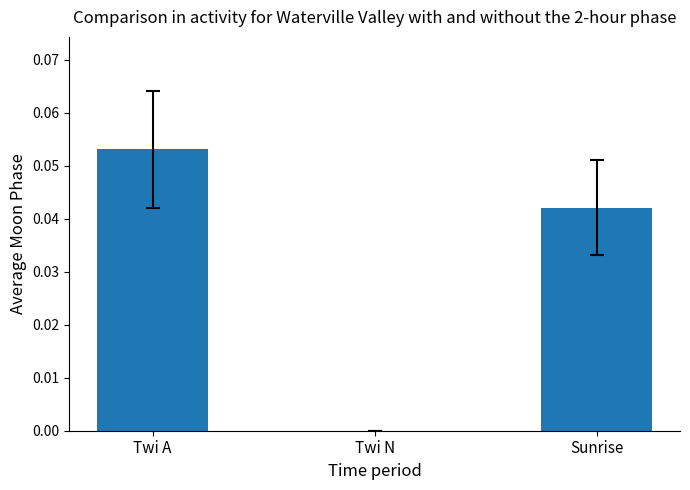

The value at Twi A is 0.0. True or false?

False